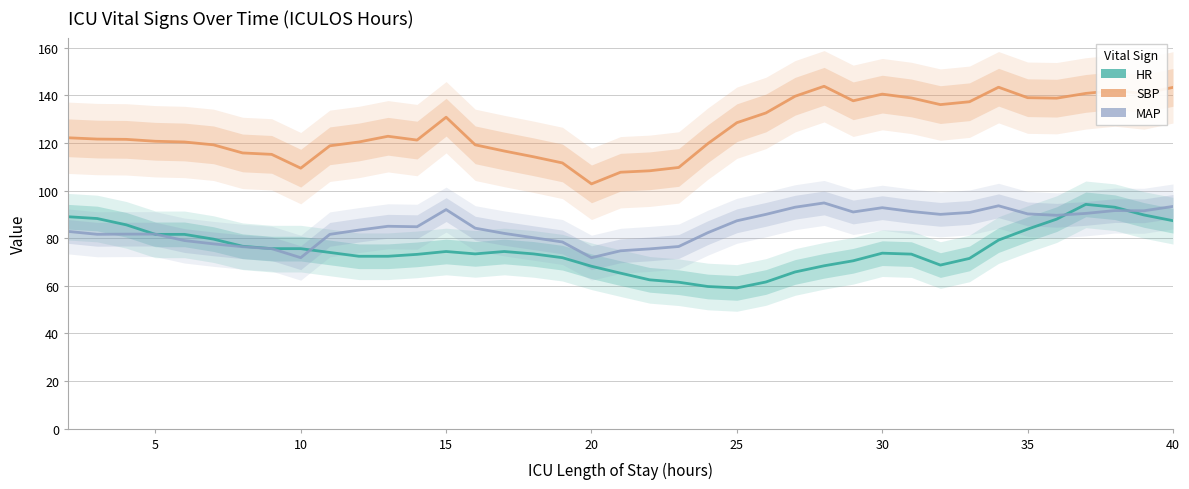

What is the value of the SBP point at the 23rd from the left?

119.7